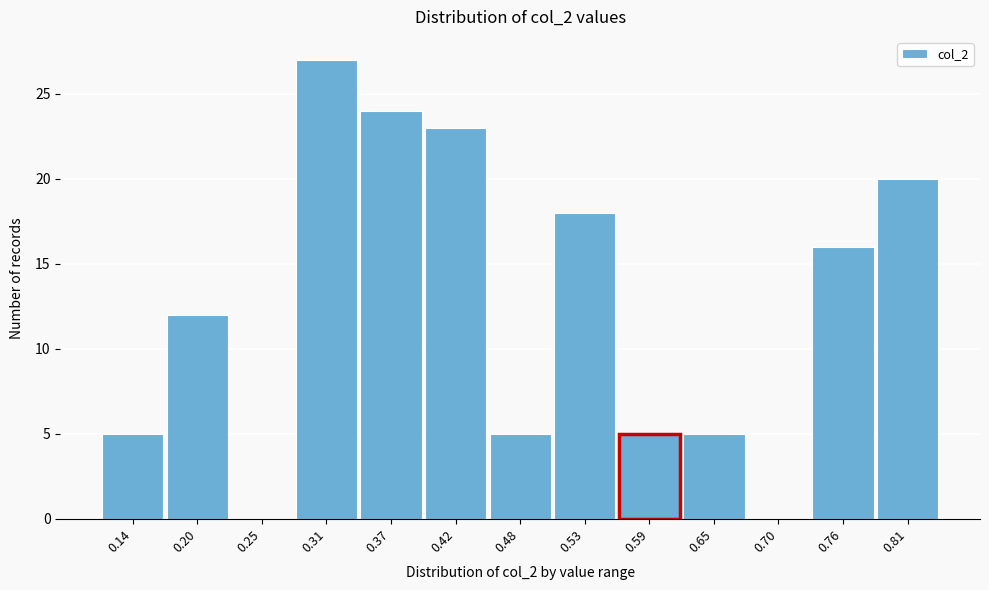

Reading right to left, what are all the values shown in this chart?

0.81=20	0.76=16	0.70=0	0.65=5	0.59=5	0.53=18	0.48=5	0.42=23	0.37=24	0.31=27	0.25=0	0.20=12	0.14=5